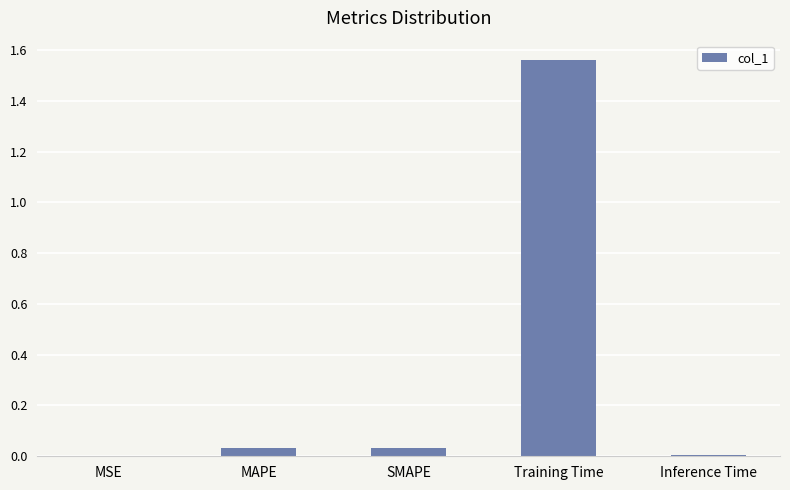

At which category does the chart reach its peak across all series?

Training Time